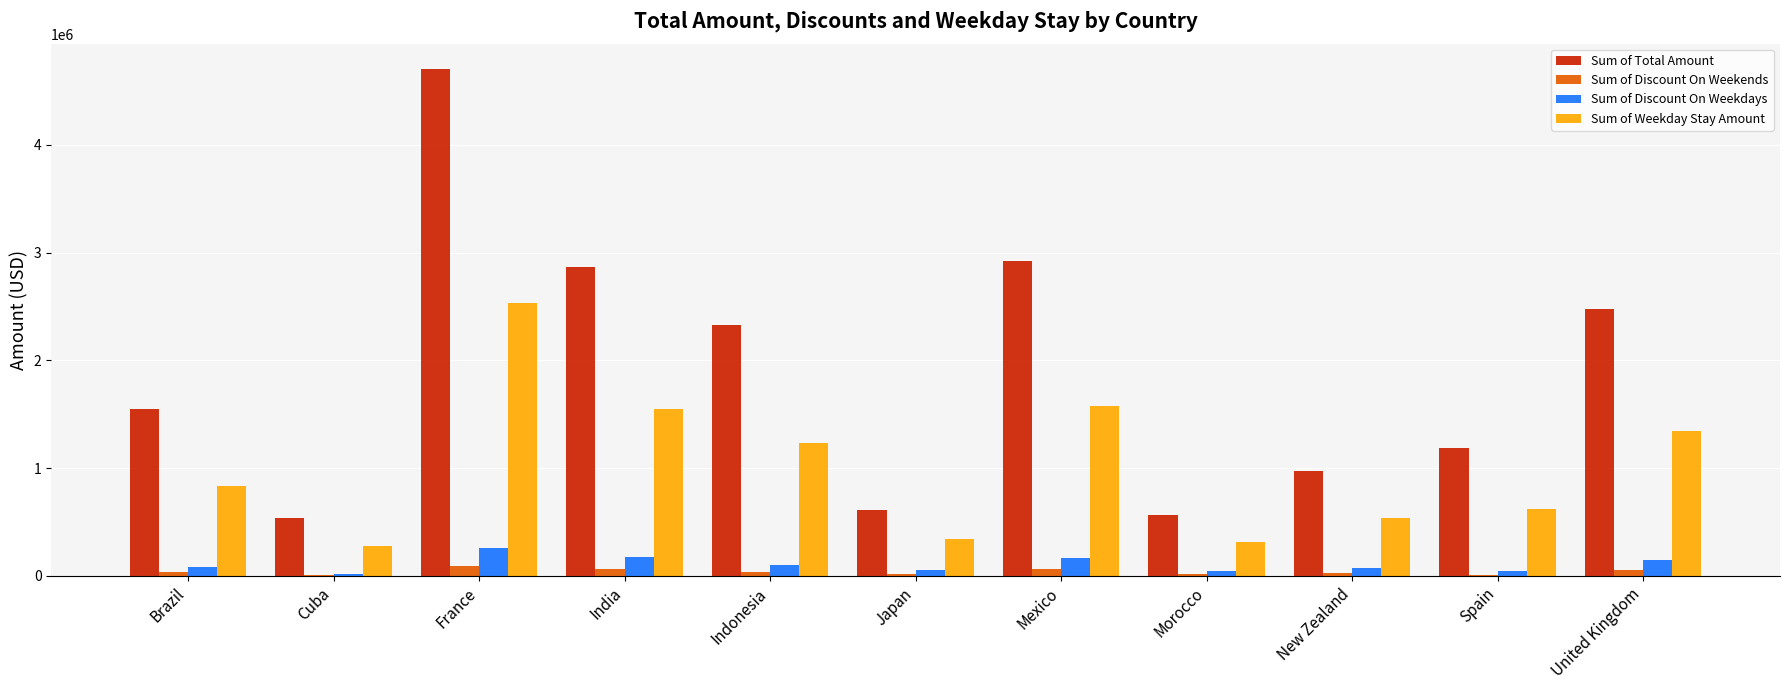

Count the number of categories in the chart.

11